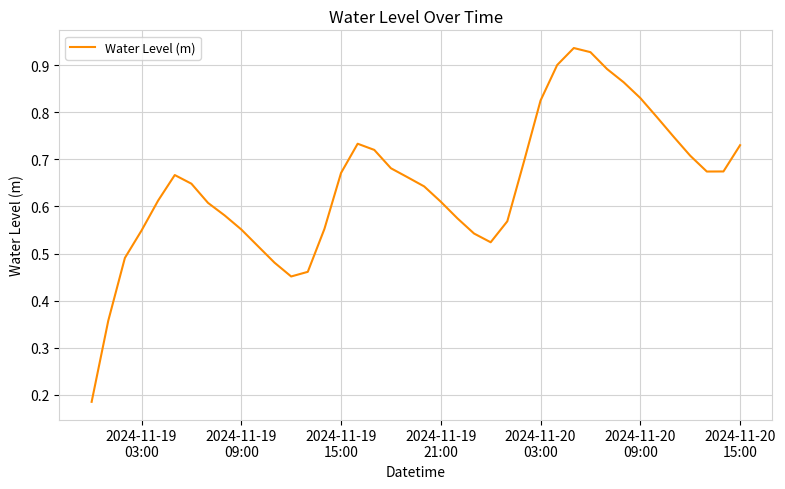

Does the chart display data point markers on the line(s)?

No